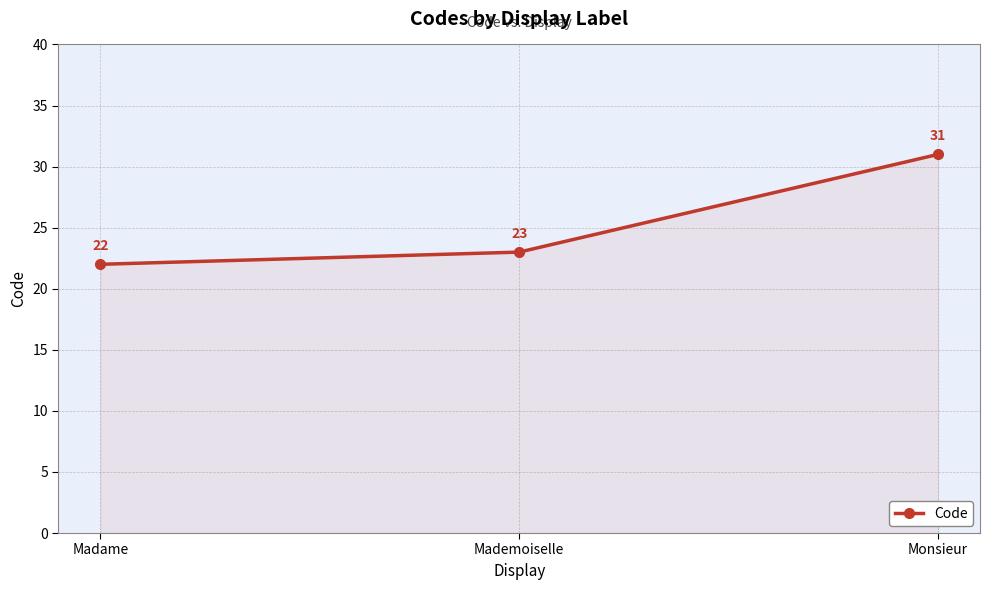

What is the greatest value displayed?

31